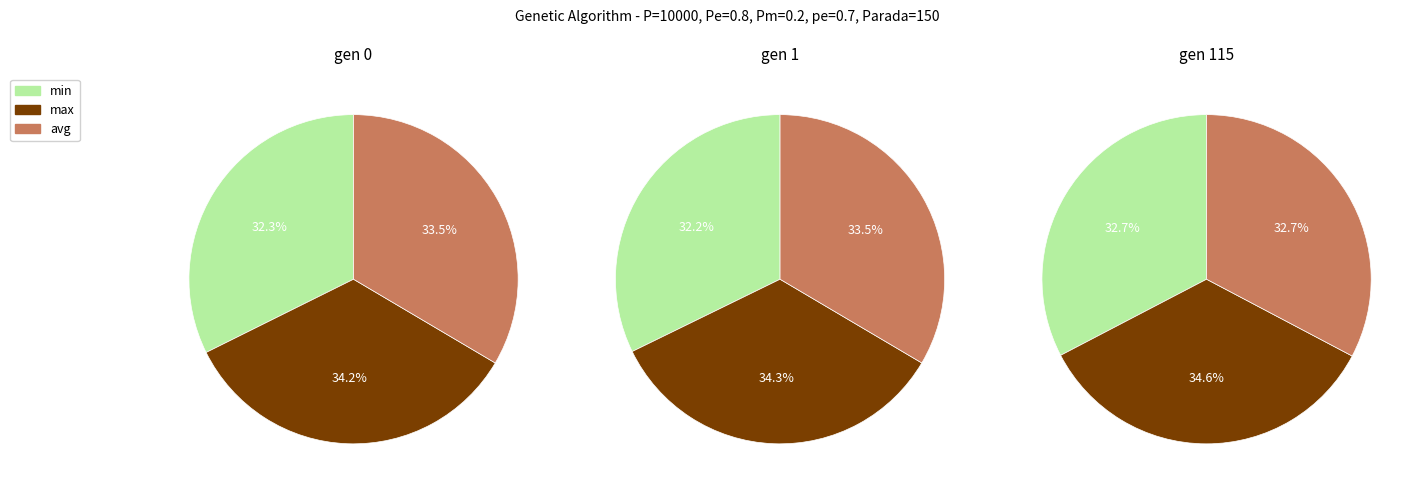

Does gen 0 account for over 50% of the chart?

No